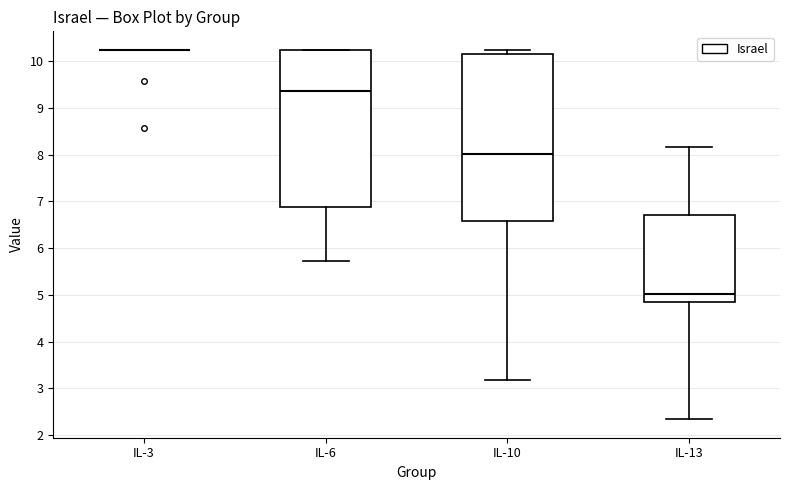

Reading left to right, transcribe this box plot: for each box, give where its median line is, the range the box spans, and where its two whiskers end, as read against the y-axis. The values are not printed on the chart, so give them approximately, as read against the axis.

IL-3: box collapsed to a line at 10.2, whiskers 10.2 to 10.2
IL-6: median 9.4, box 6.9 to 10.2, whiskers 5.7 to 10.2
IL-10: median 8.0, box 6.6 to 10.1, whiskers 3.2 to 10.2
IL-13: median 5.0, box 4.9 to 6.7, whiskers 2.3 to 8.2